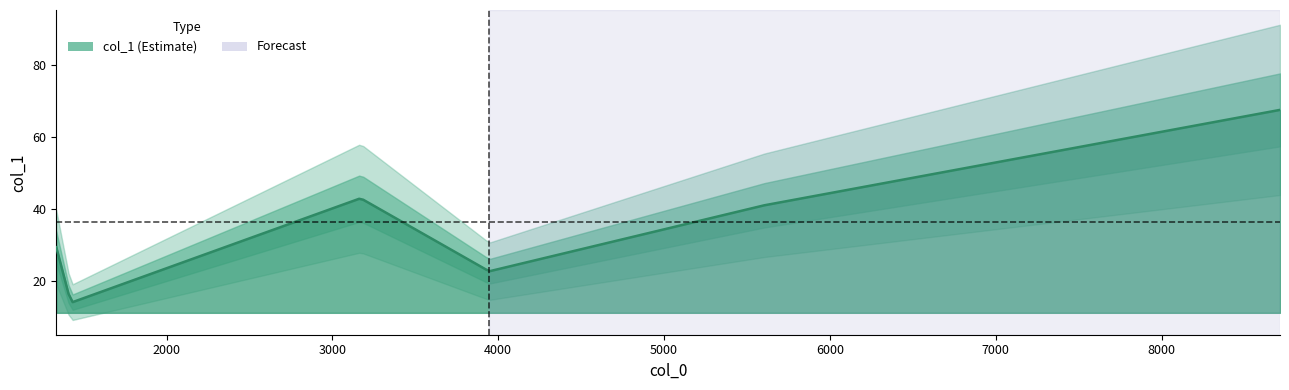

How many interior local valleys (lower than both neighbors) does the data have?

2